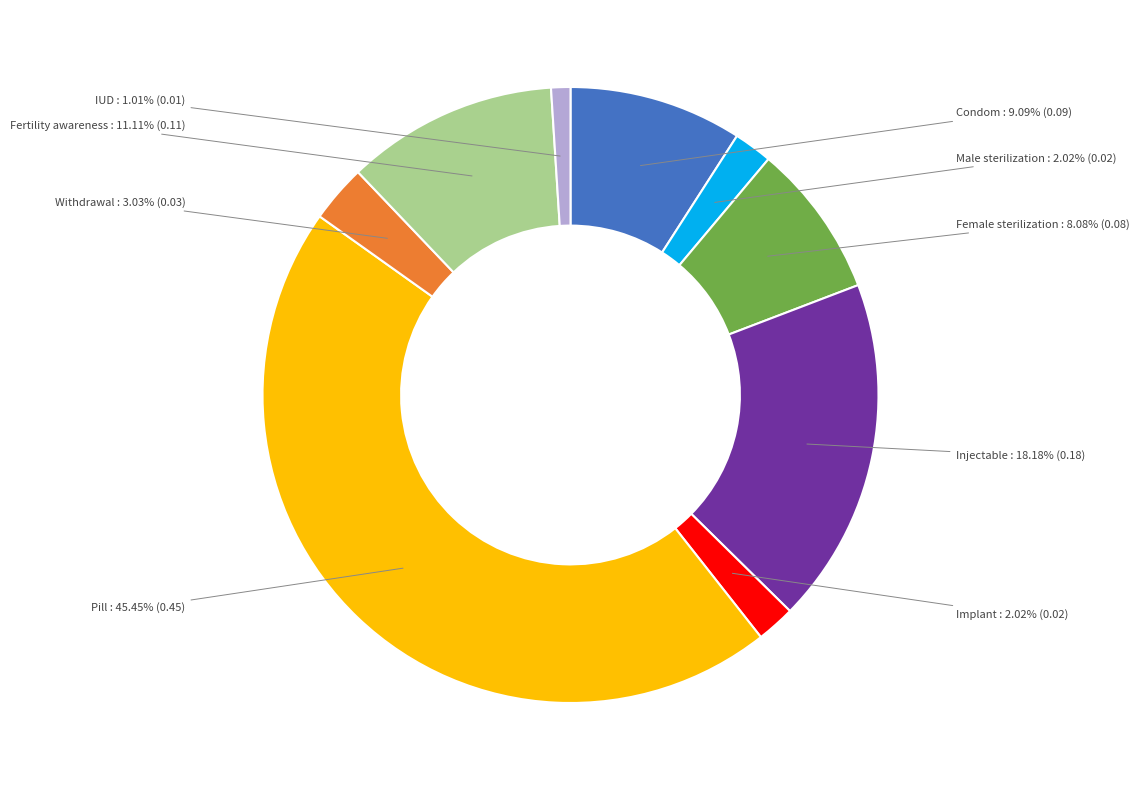

Which has a higher value, Implant or IUD?

Implant